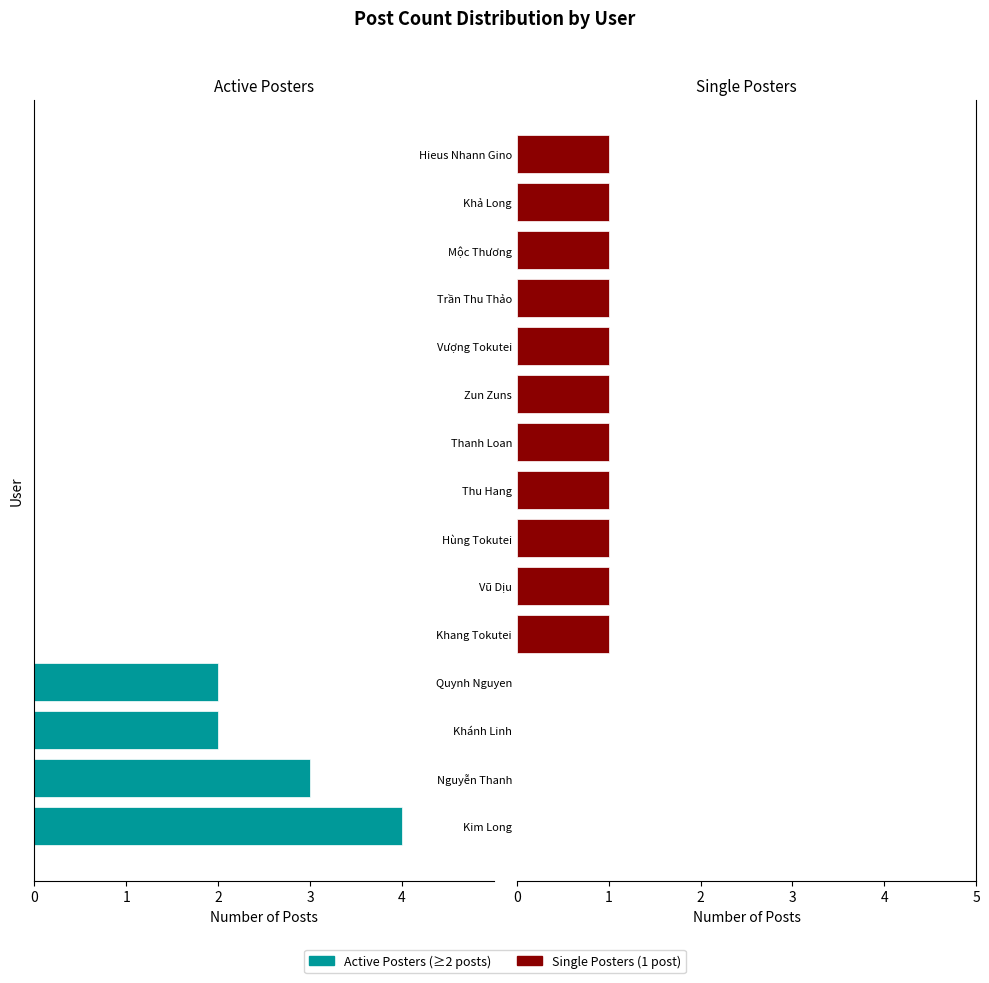

Rank the categories by Active Posters value from highest to lowest.

Khang Tokutei, Vũ Dịu, Hùng Tokutei, Thu Hang, Thanh Loan, Zun Zuns, Vượng Tokutei, Trần Thu Thảo, Mộc Thương, Khả Long, Hieus Nhann Gino, Khánh Linh, Quynh Nguyen, Nguyễn Thanh, Kim Long